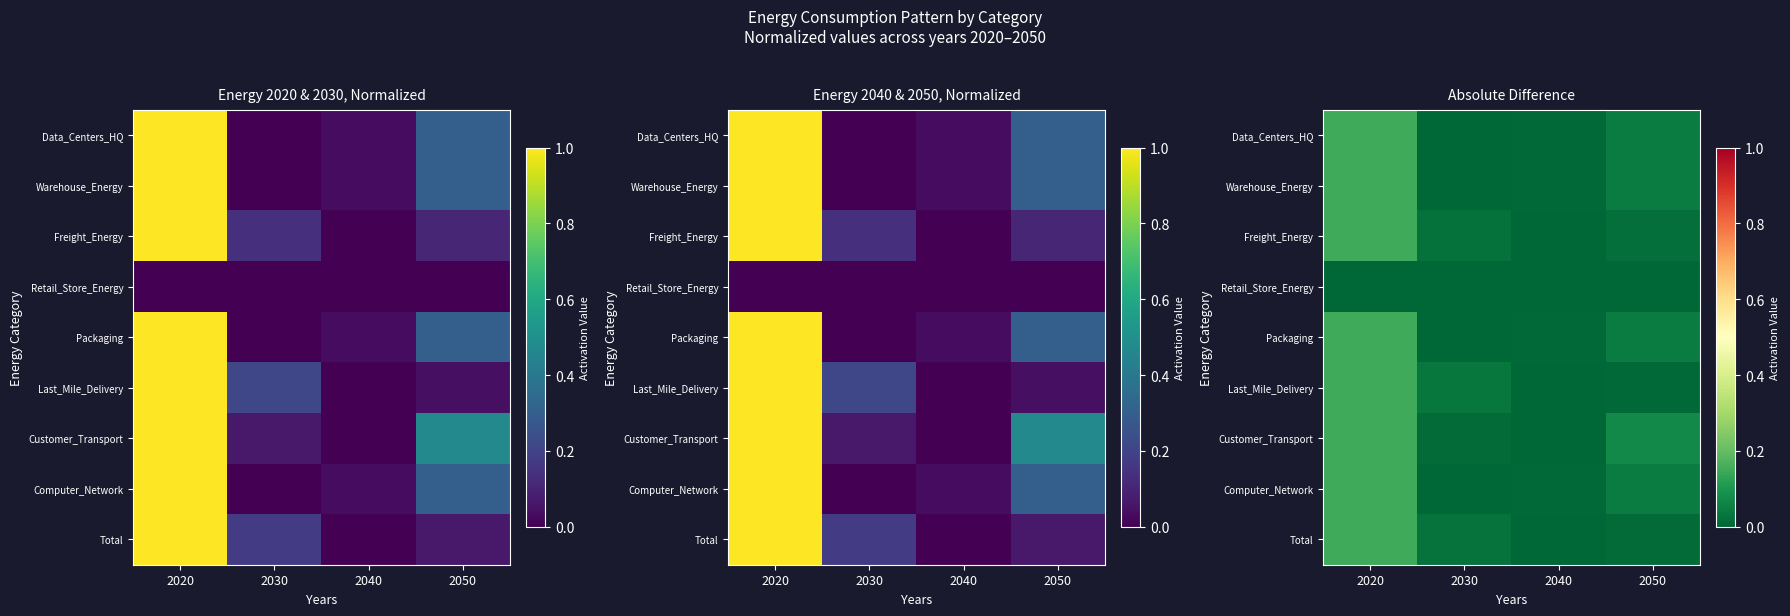

At which label is Customer_Transport closest to 0?

2040